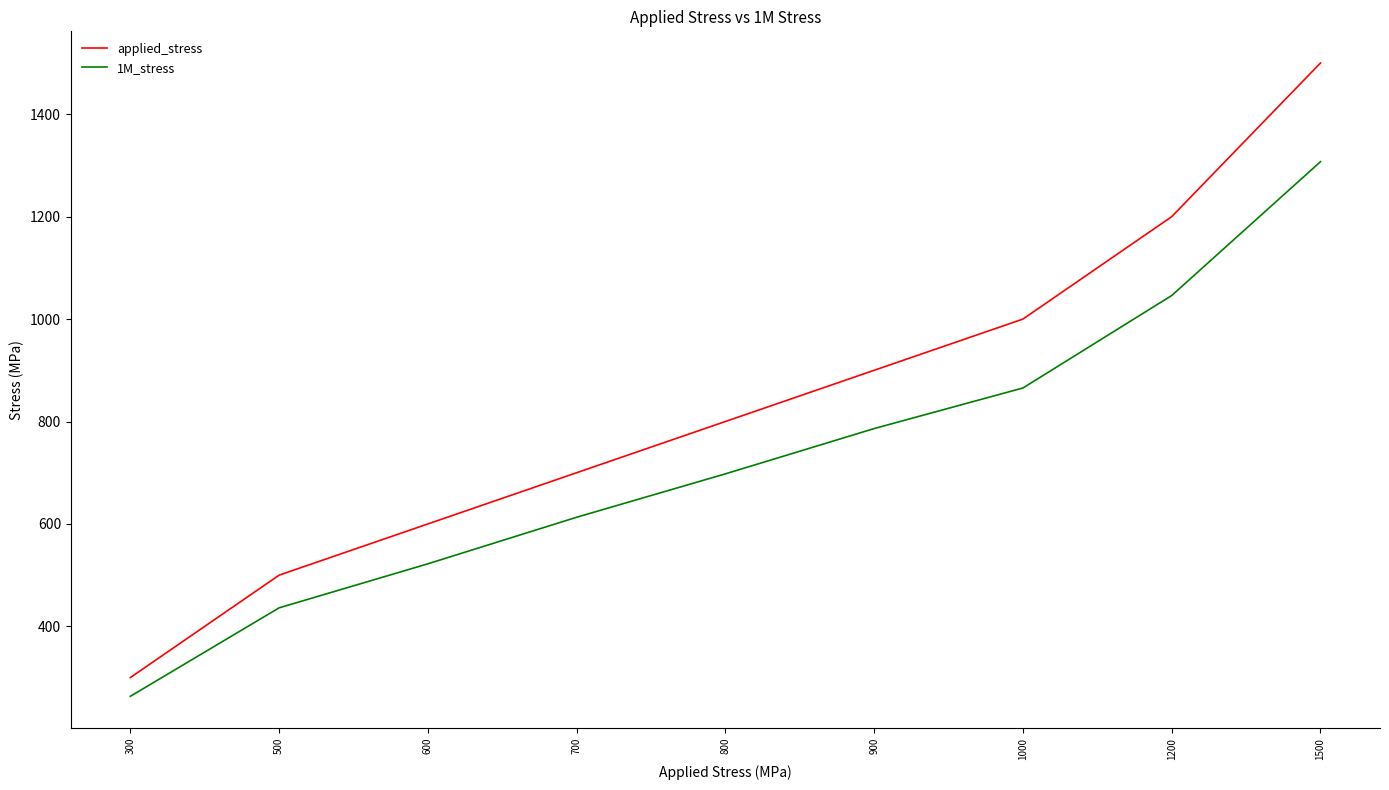

List the series in order of their overall mean, lowest first.

1M_stress, applied_stress